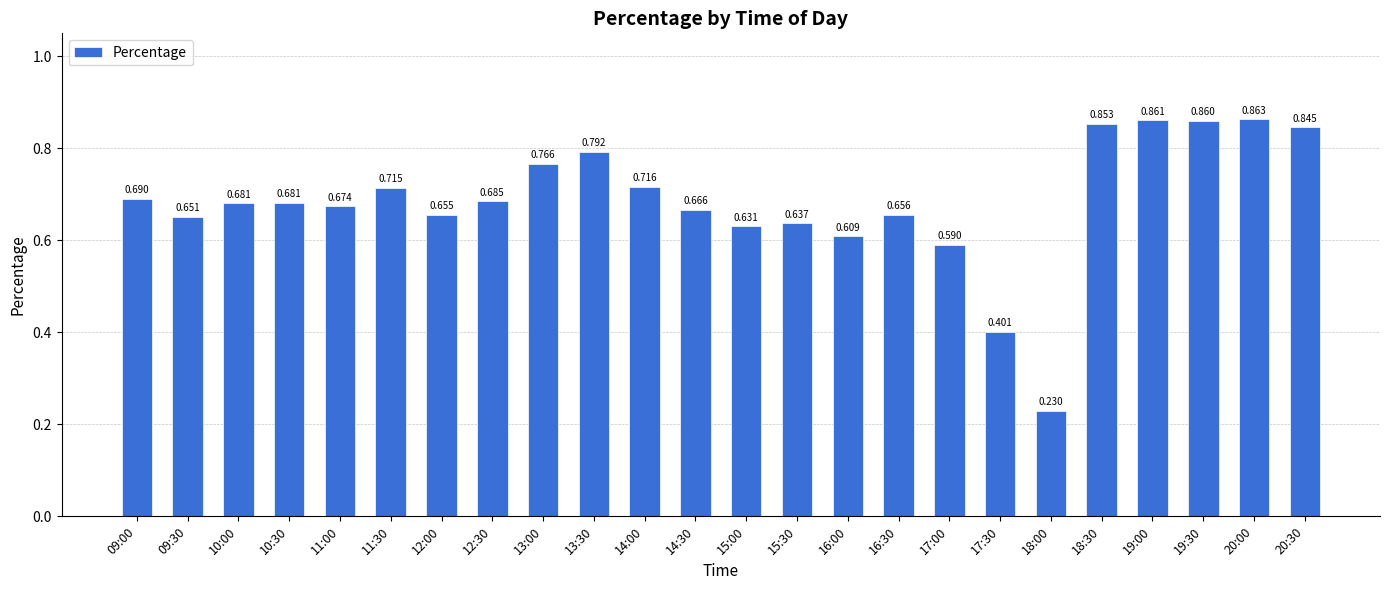

What is the label of the 17th bar from the left?

17:00